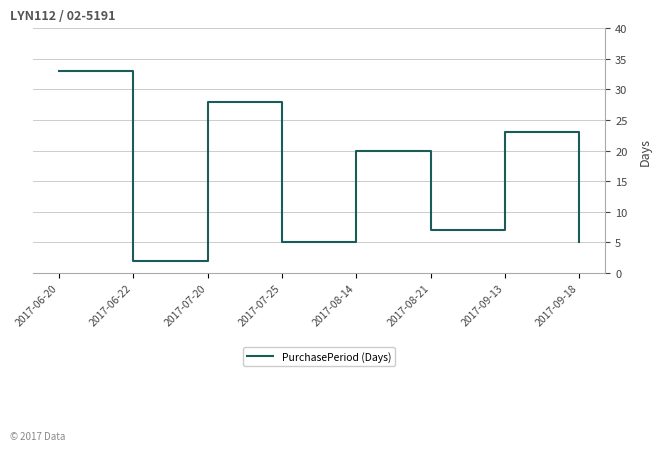

What is the change in value from 2017-08-21 to 2017-09-13?

+16